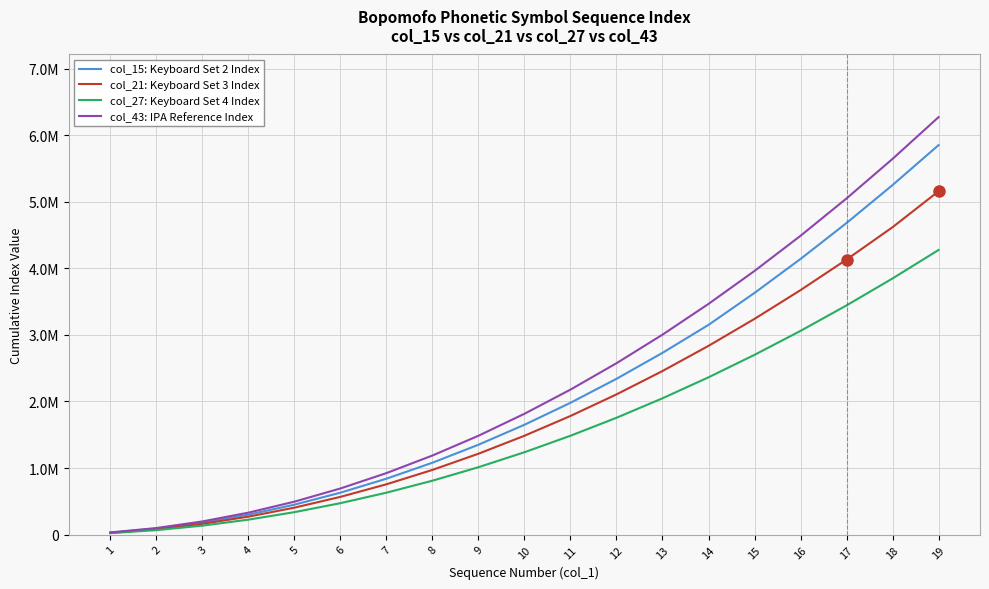

Rank the series by their maximum value, from highest to lowest.

col_43: IPA Reference Index, col_15: Keyboard Set 2 Index, col_21: Keyboard Set 3 Index, col_27: Keyboard Set 4 Index